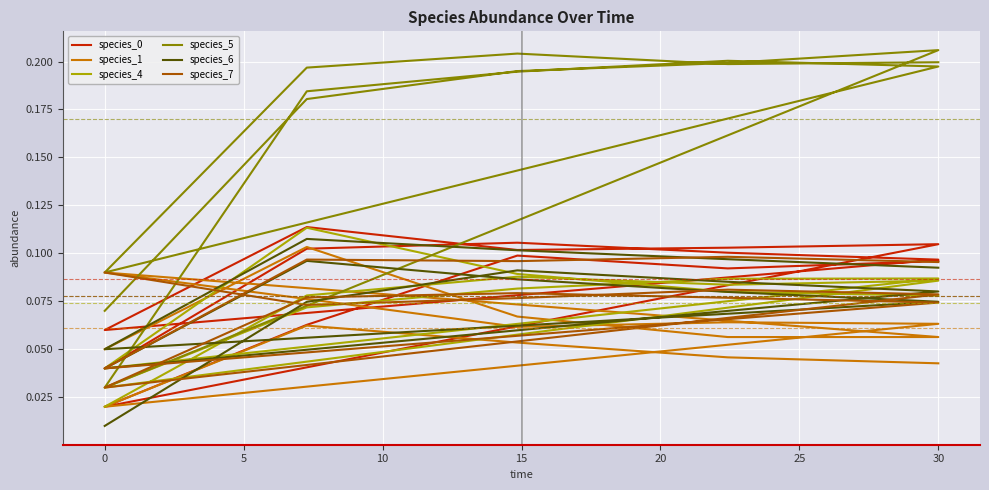

Between 15 and 35, which series saw the biggest shift?

species_1